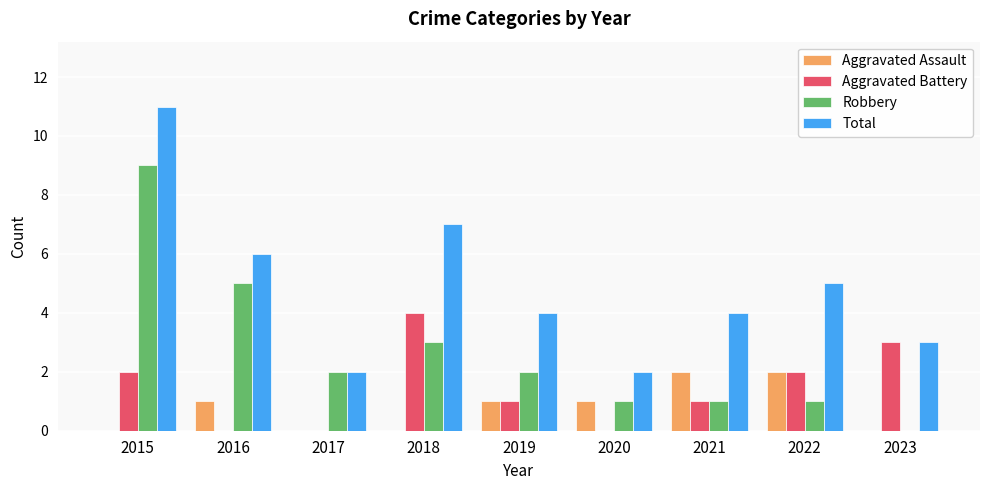

What is the spread (max minus min) of values at 2018?

7